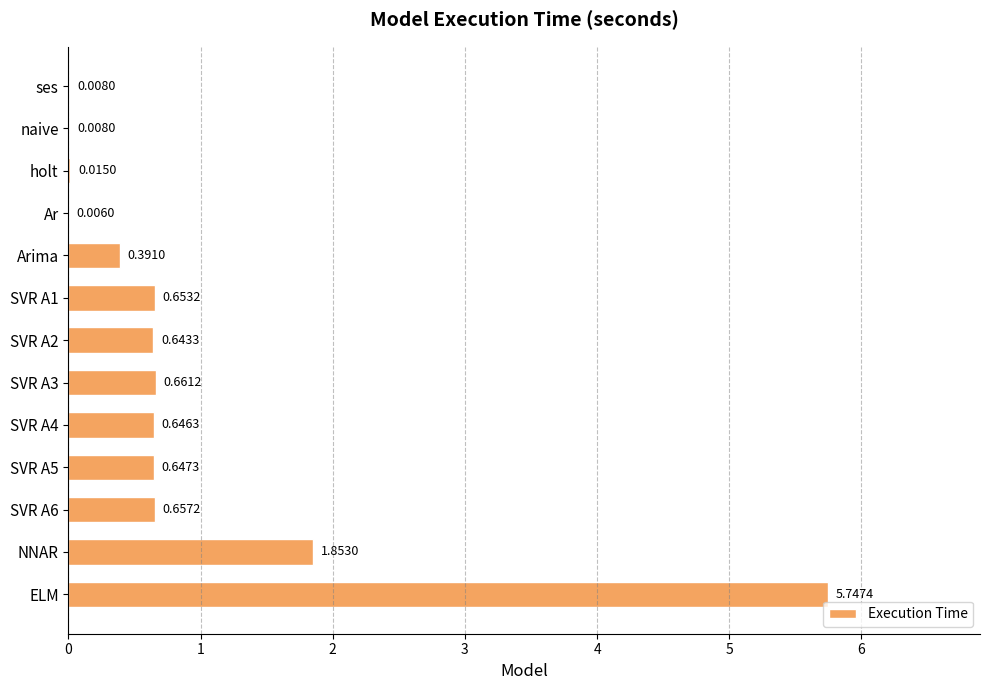

Which has a higher value, Ar or SVR A6?

SVR A6